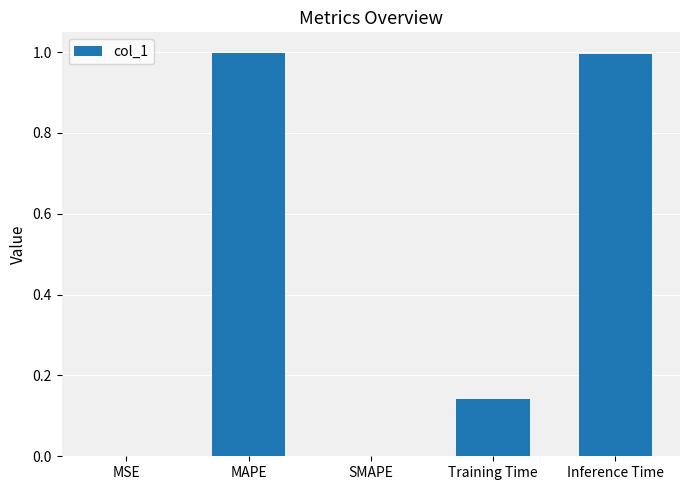

Is it true that the value at MSE is 0.0?

True